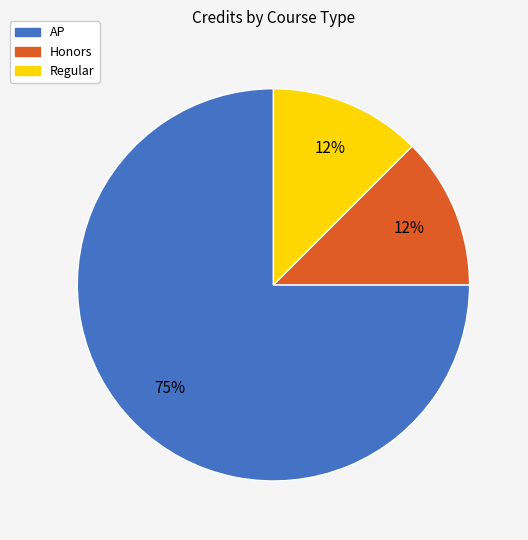

Is there any slice that represents more than half of the pie?

Yes